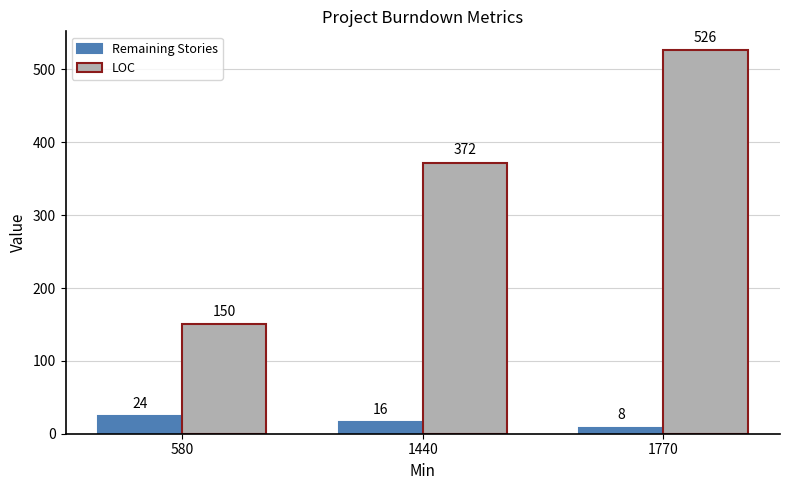

Reading left to right, list all the values displayed in this chart.

Remaining Stories: 580=24	1440=16	1770=8
LOC: 580=150	1440=372	1770=526